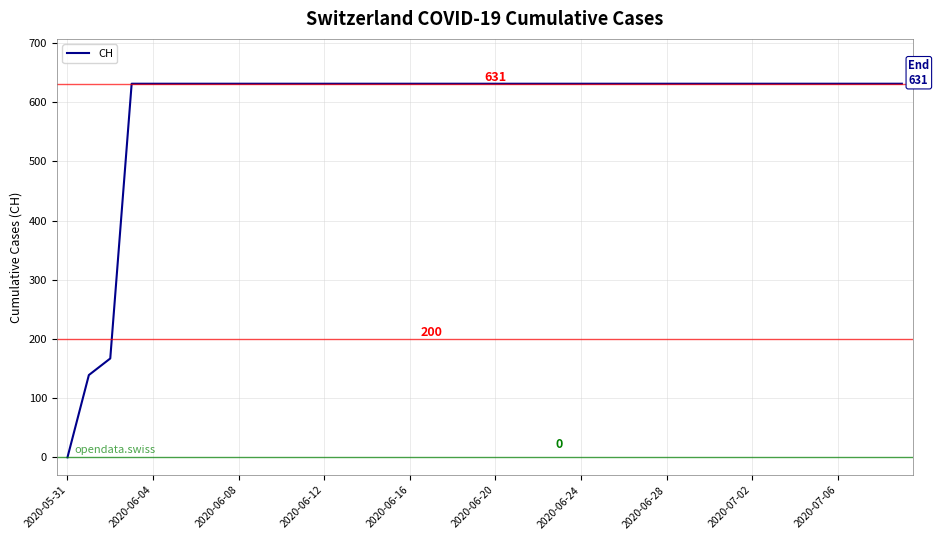

What is the greatest value displayed?

631